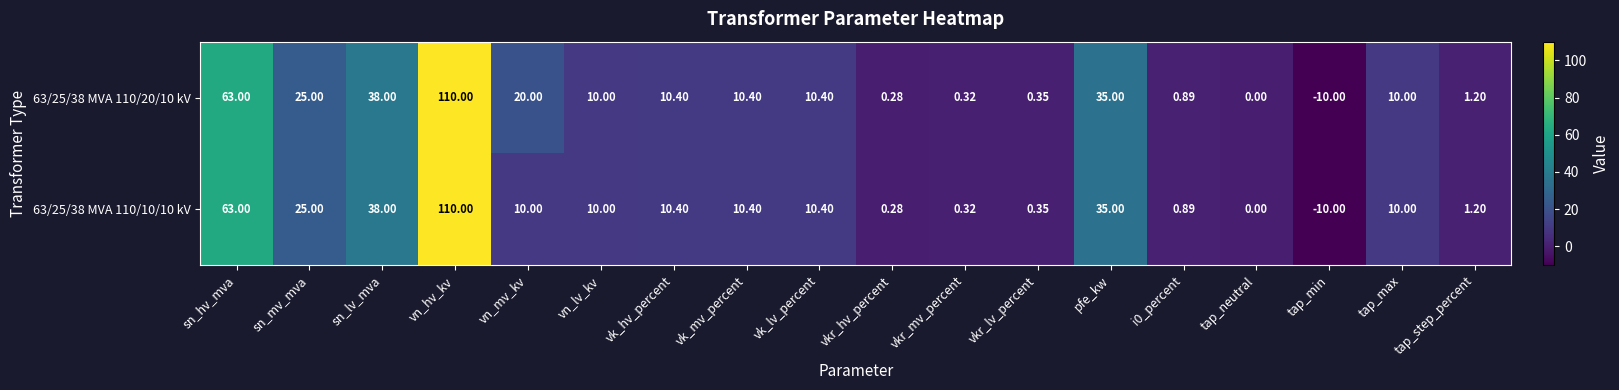

What is the greatest value displayed?

110.0